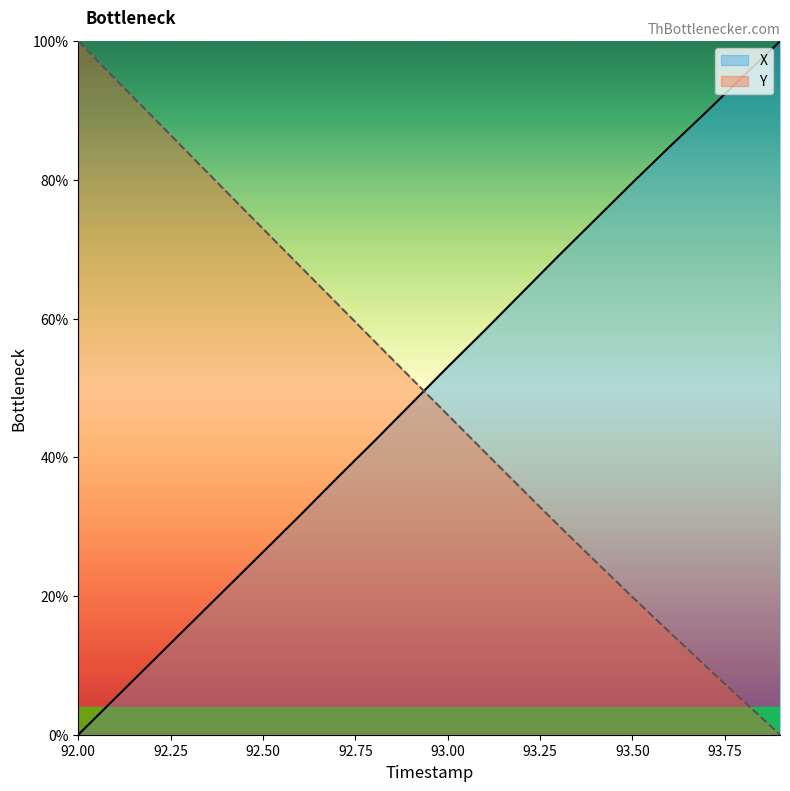

Does the chart have visible grid lines?

No